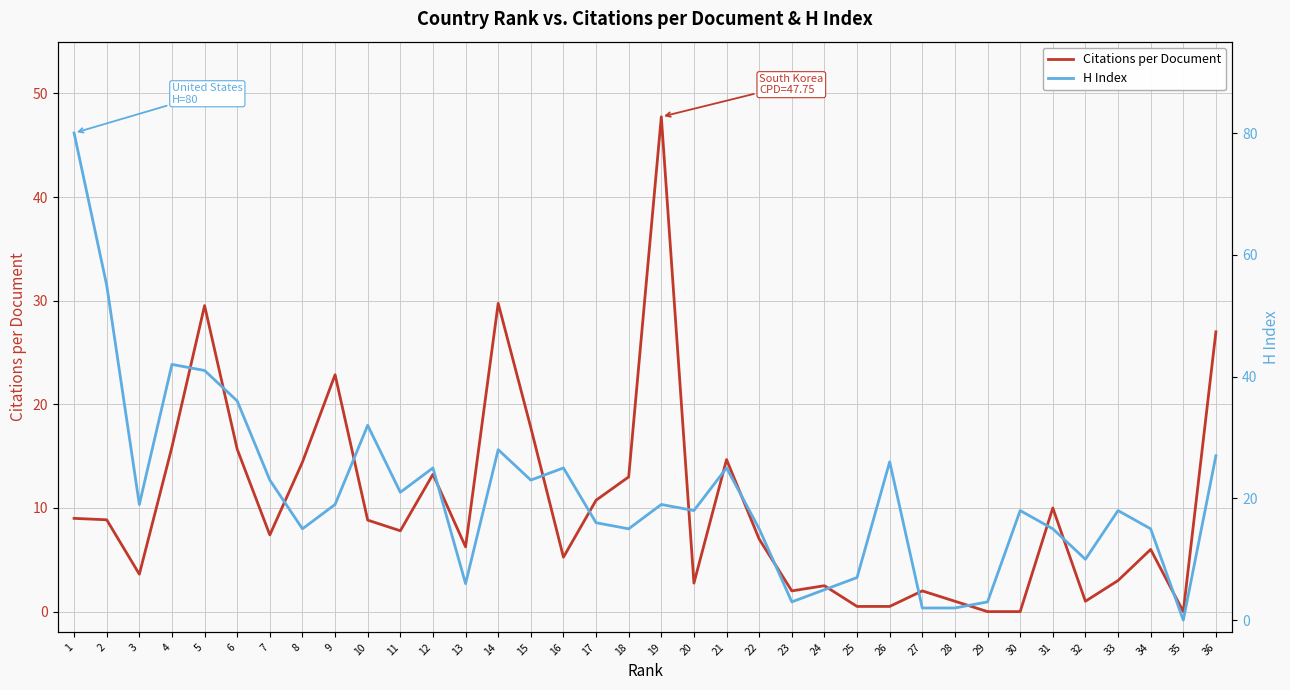

How many data points does each series have?

36